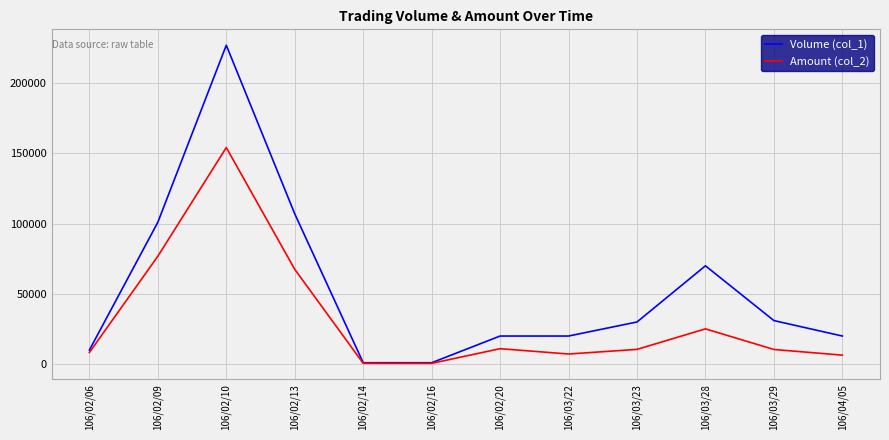

Where does the Amount (col_2) series first go above 10500?

106/02/09